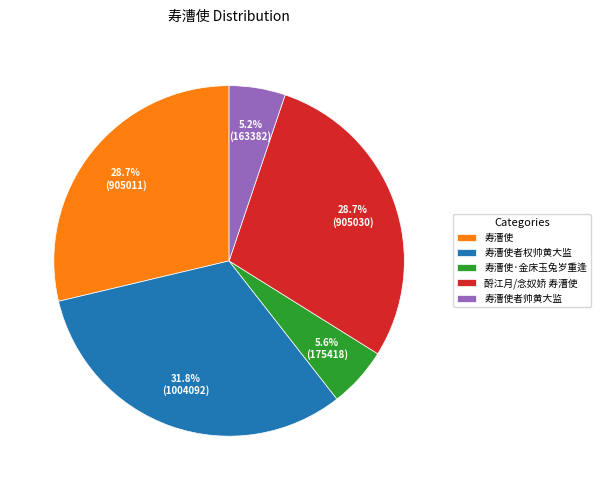

What is the largest slice in the pie chart?

寿漕使者权帅黄大监